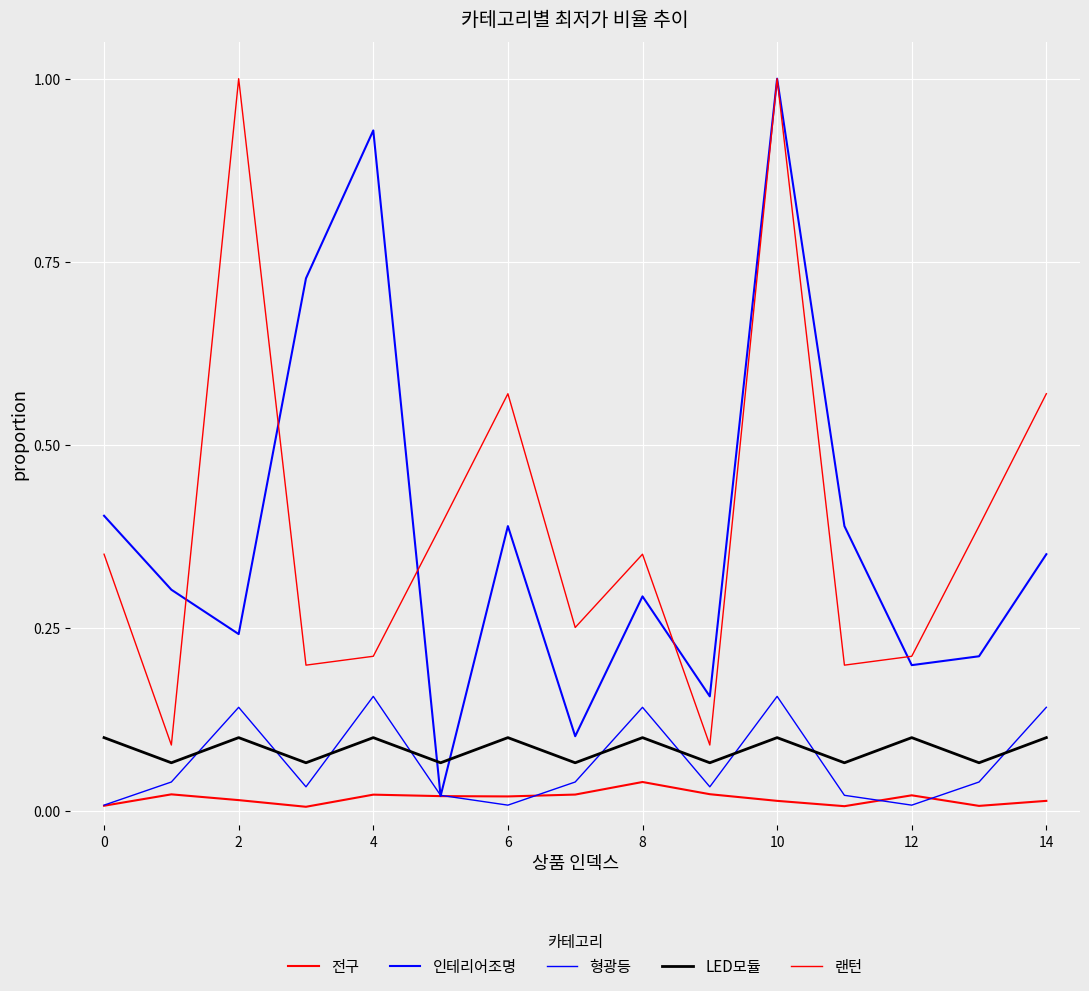

Does the chart have visible grid lines?

Yes